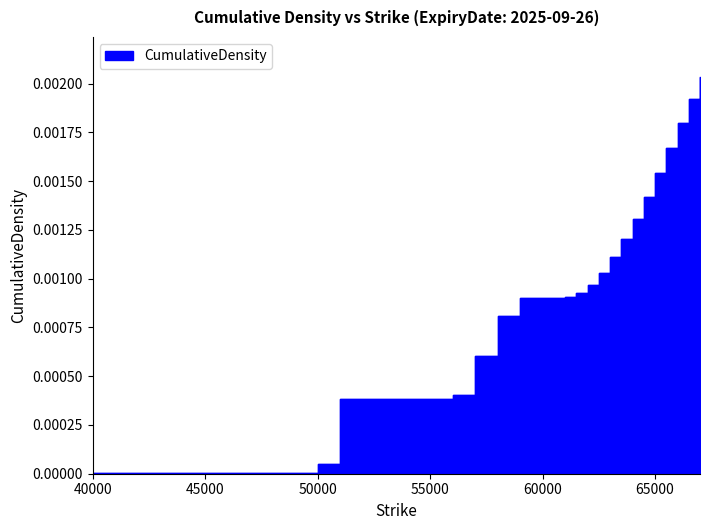

Which has a higher value, 64000 or 62500?

64000